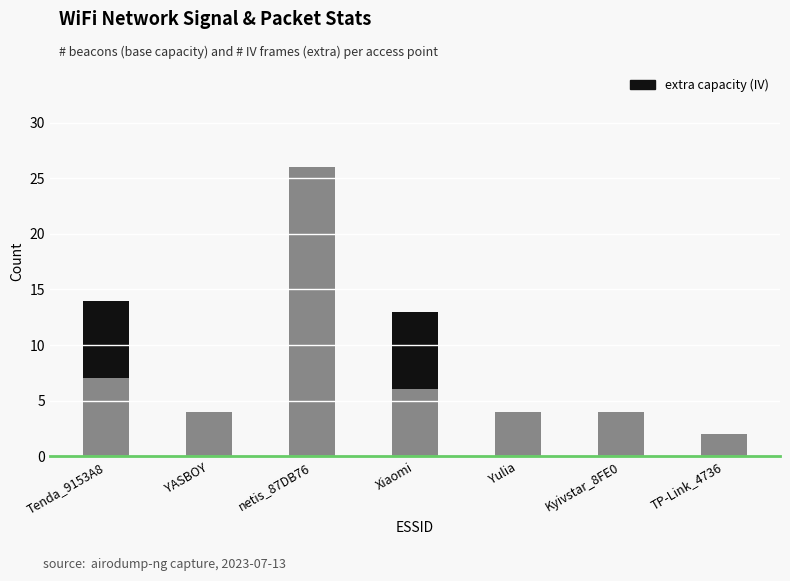

At which category is the sum across all series the highest?

netis_87DB76